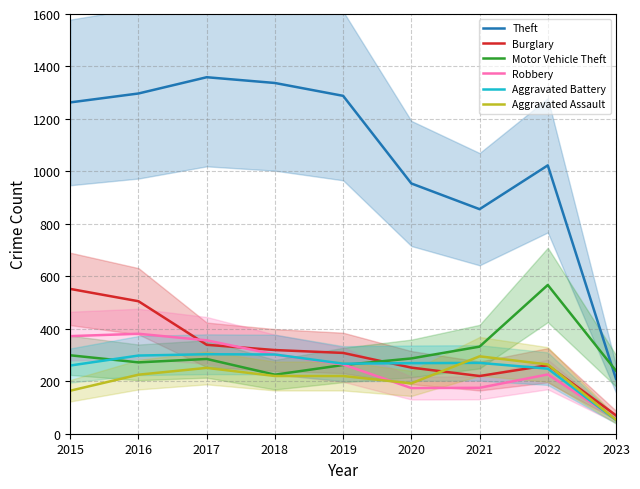

In Aggravated Assault, how many points are lower than both neighbors (excluding endpoints)?

1